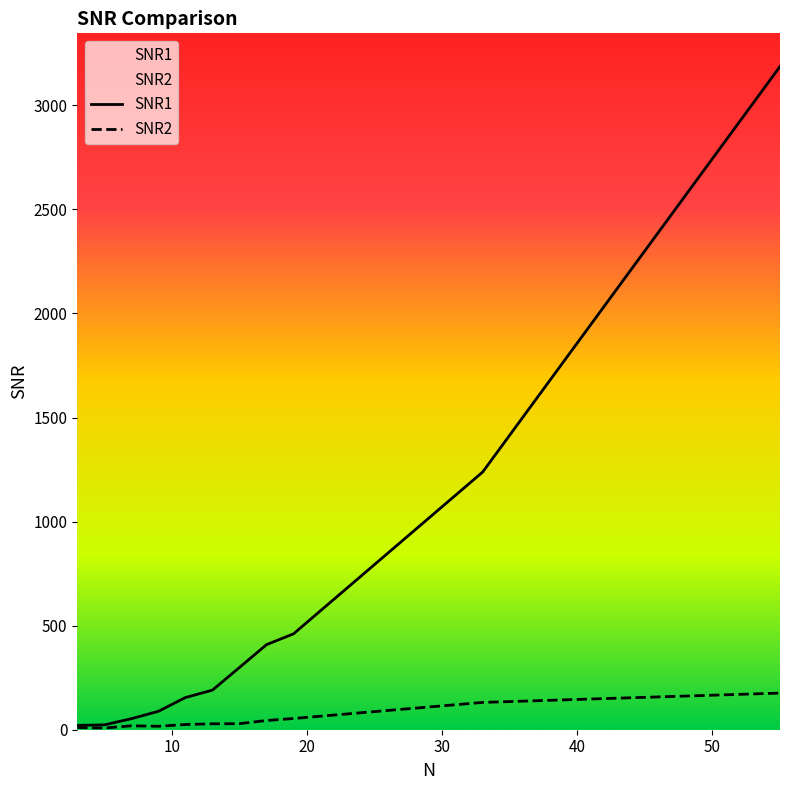

At how many categories does at least one series exceed 2165?

1